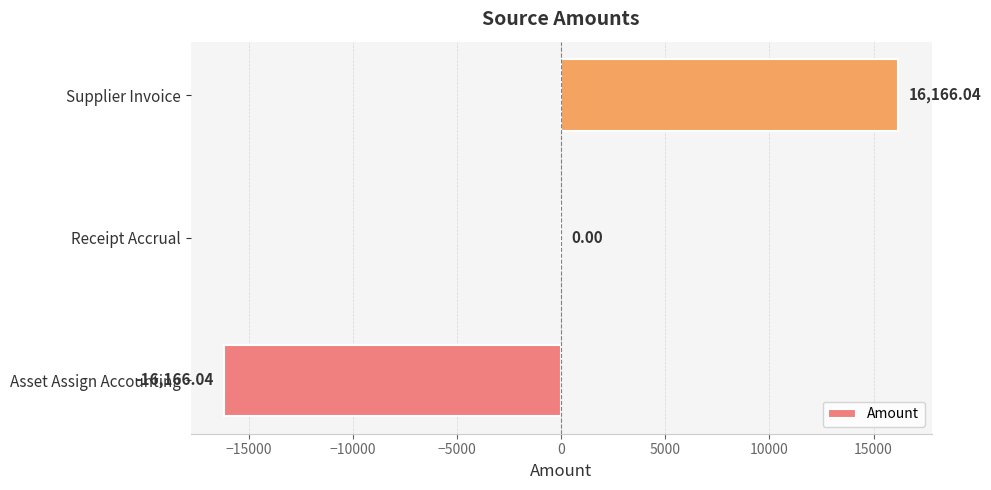

Which category has the highest value across all series?

Supplier Invoice